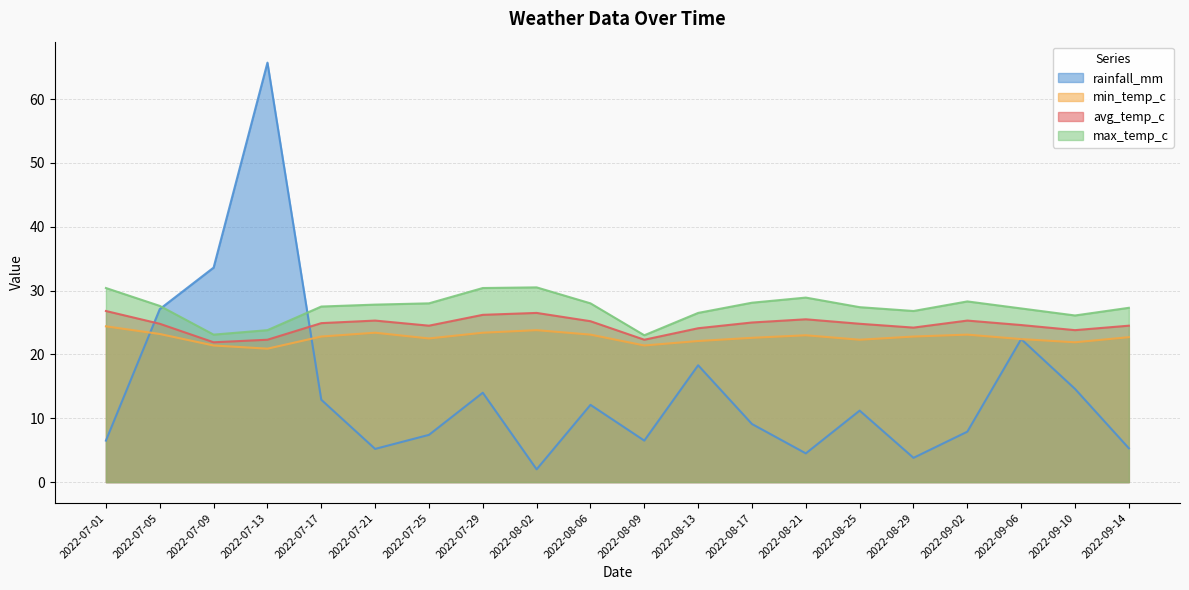

True or false: max_temp_c has a value of 23.8 at 2022-07-13.

True